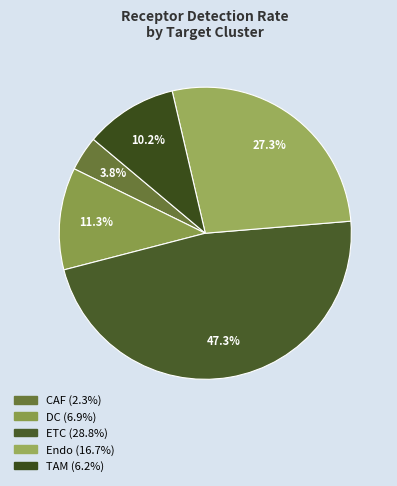

Combined, do TAM and ETC account for over 50%?

Yes